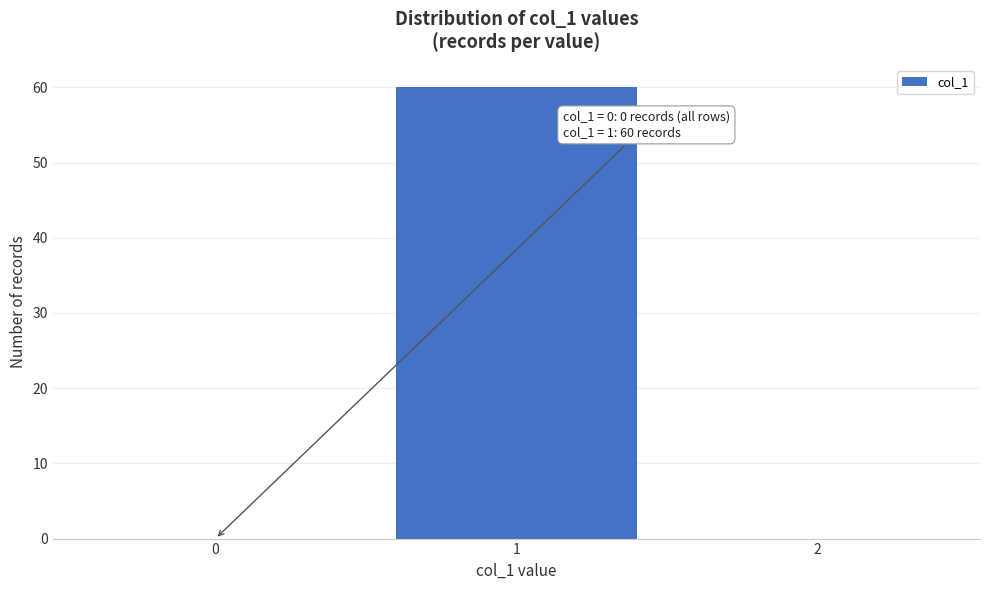

Which range on the x-axis has the tallest bar?

0.5 to 1.5